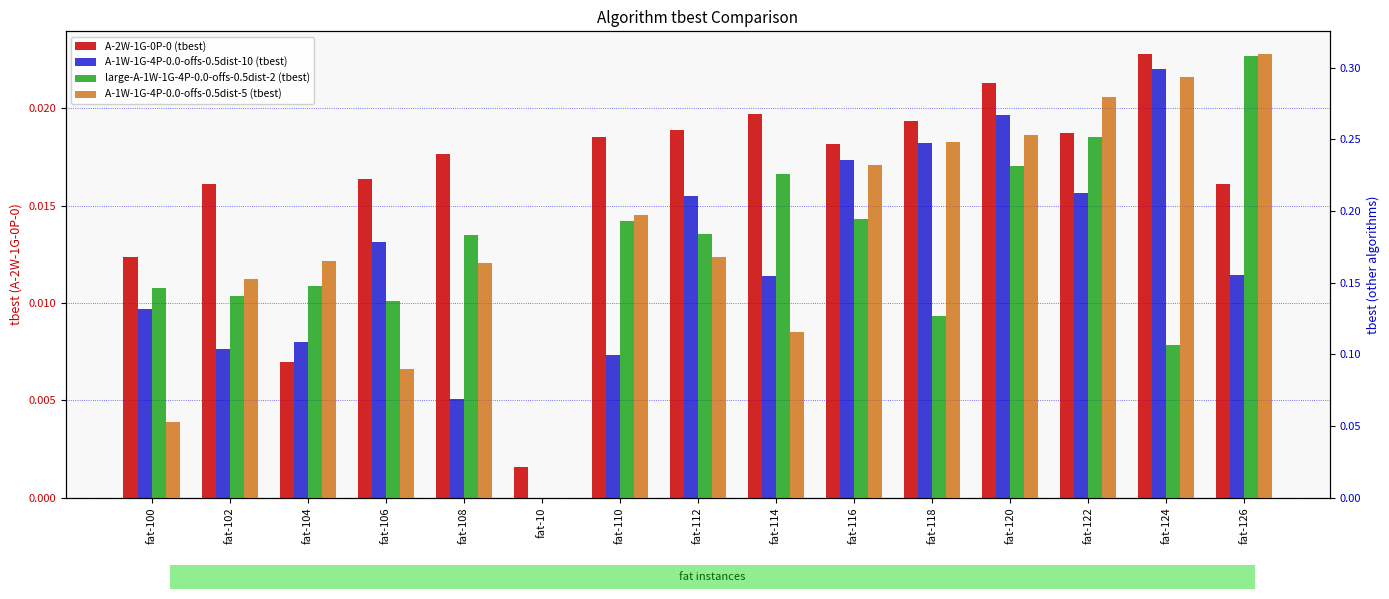

What is the total value across all series at fat-108?

0.4